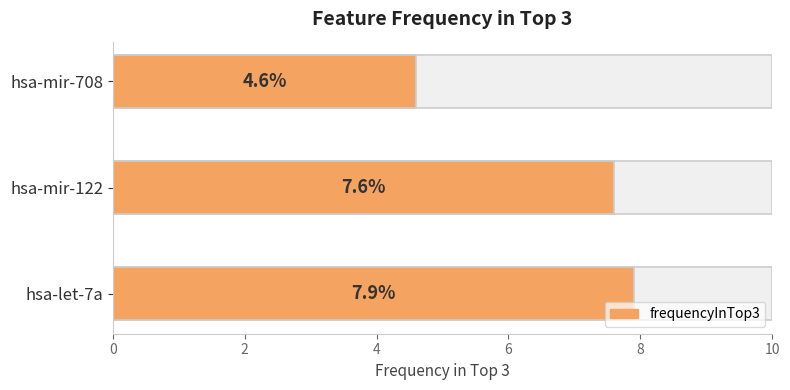

Count the values in the range 4 to 7.

1